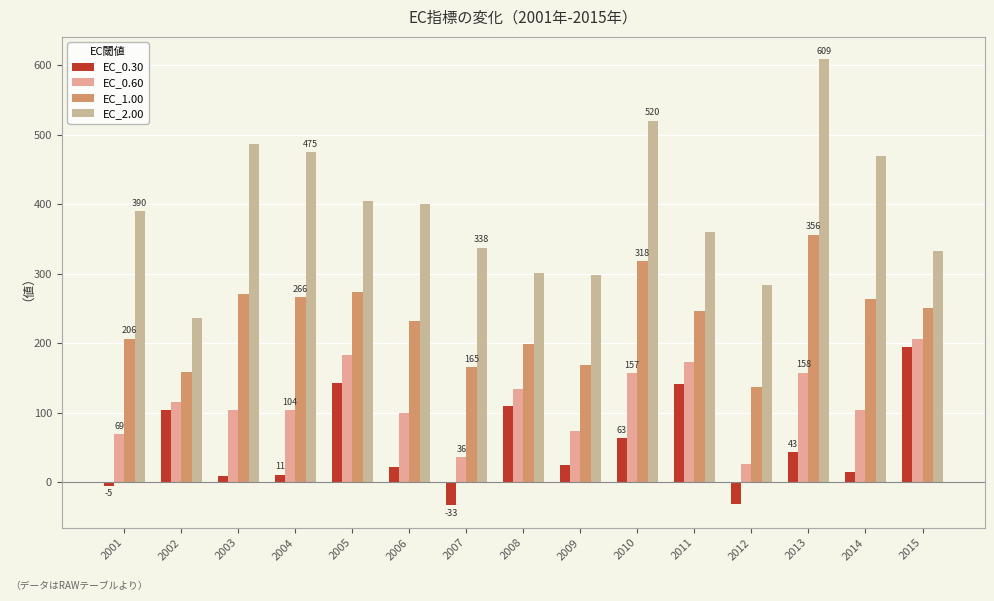

Between 2003 and 2011, which series saw the biggest shift?

EC_0.30